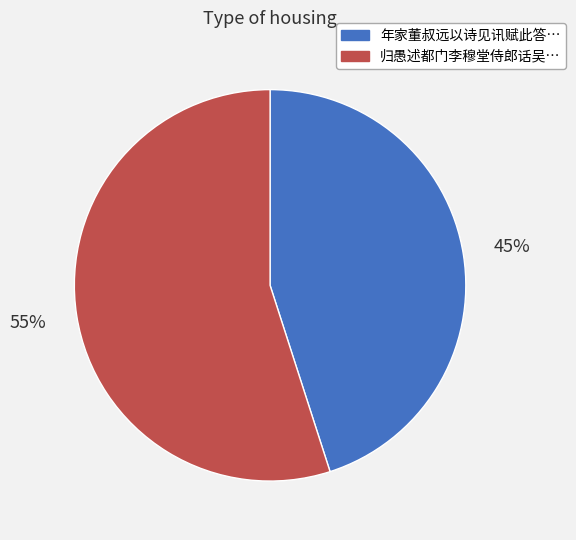

To the nearest percent, what is the difference between the largest and smallest slice percentages?

10%